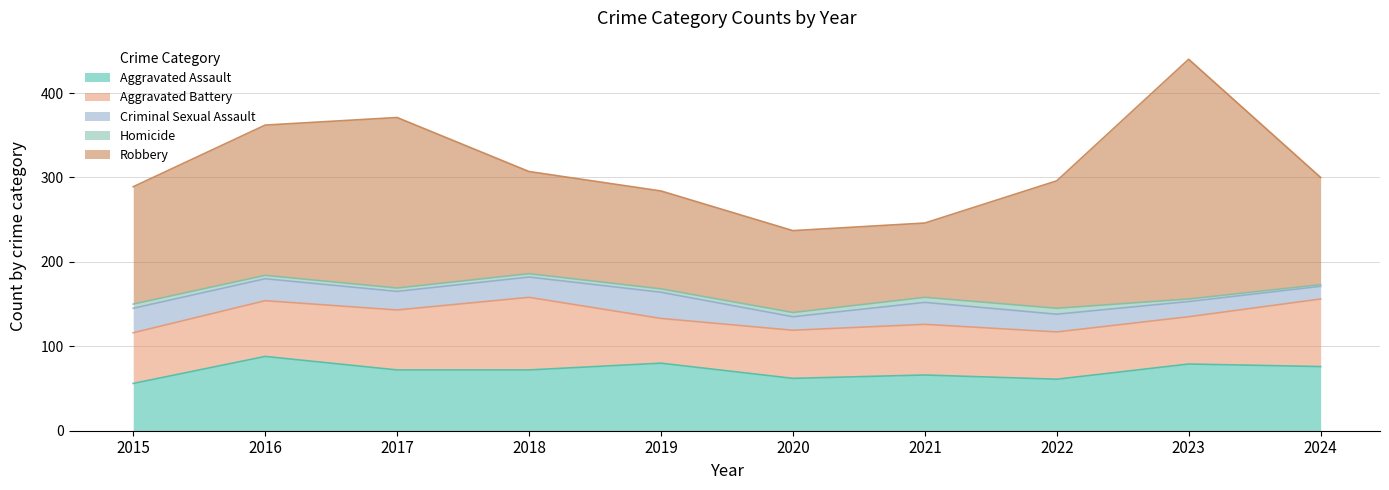

Does the chart have visible grid lines?

Yes